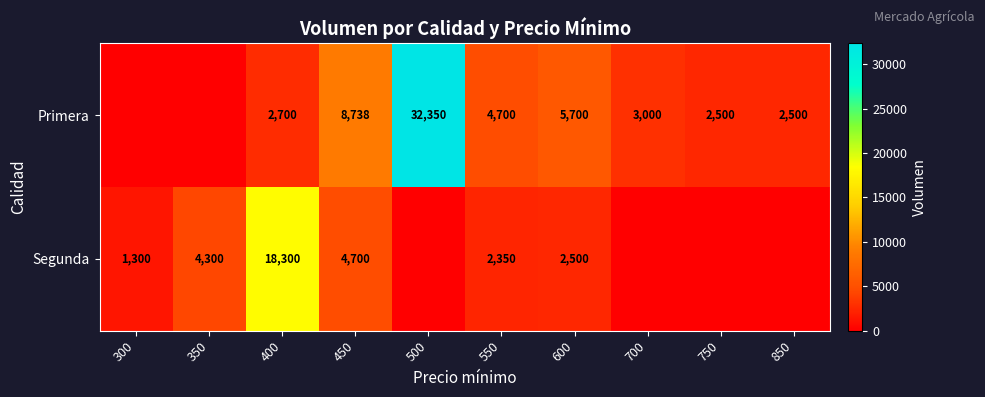

Is it true that Primera equals 2500 at 750?

True